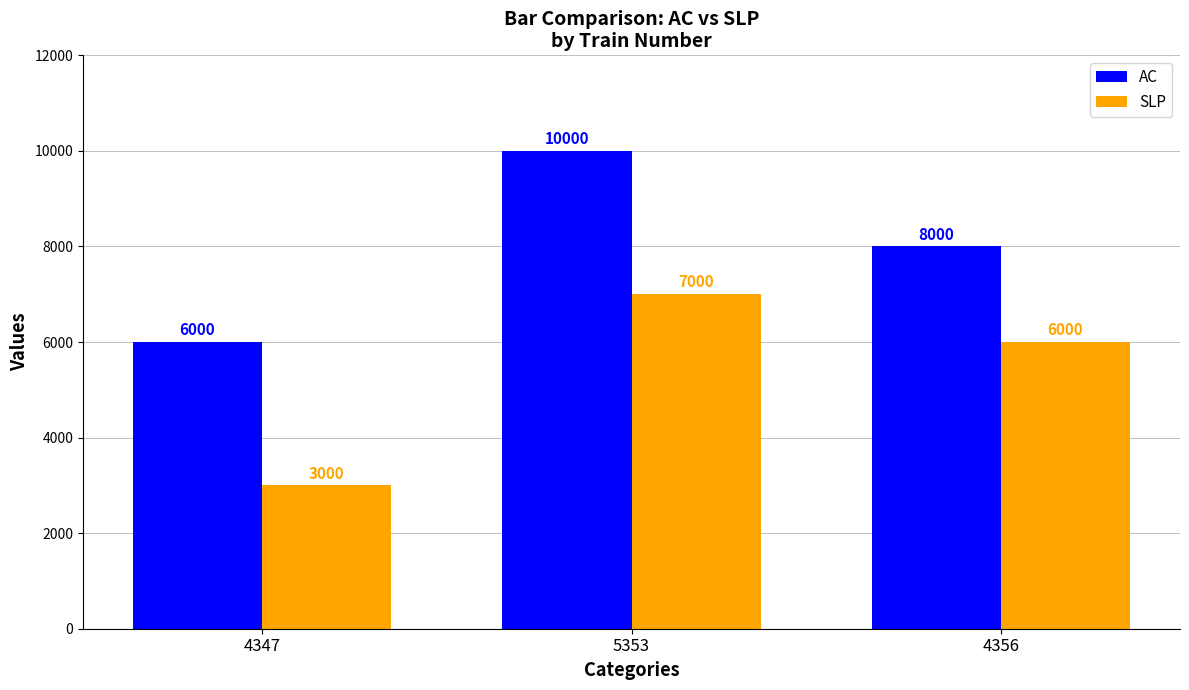

How many SLP values are between 3000 and 7000?

3